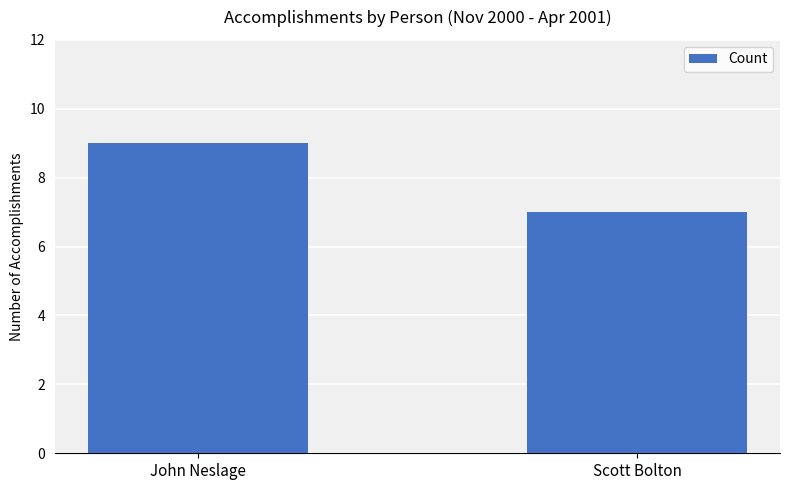

What is the sum of all values?

16